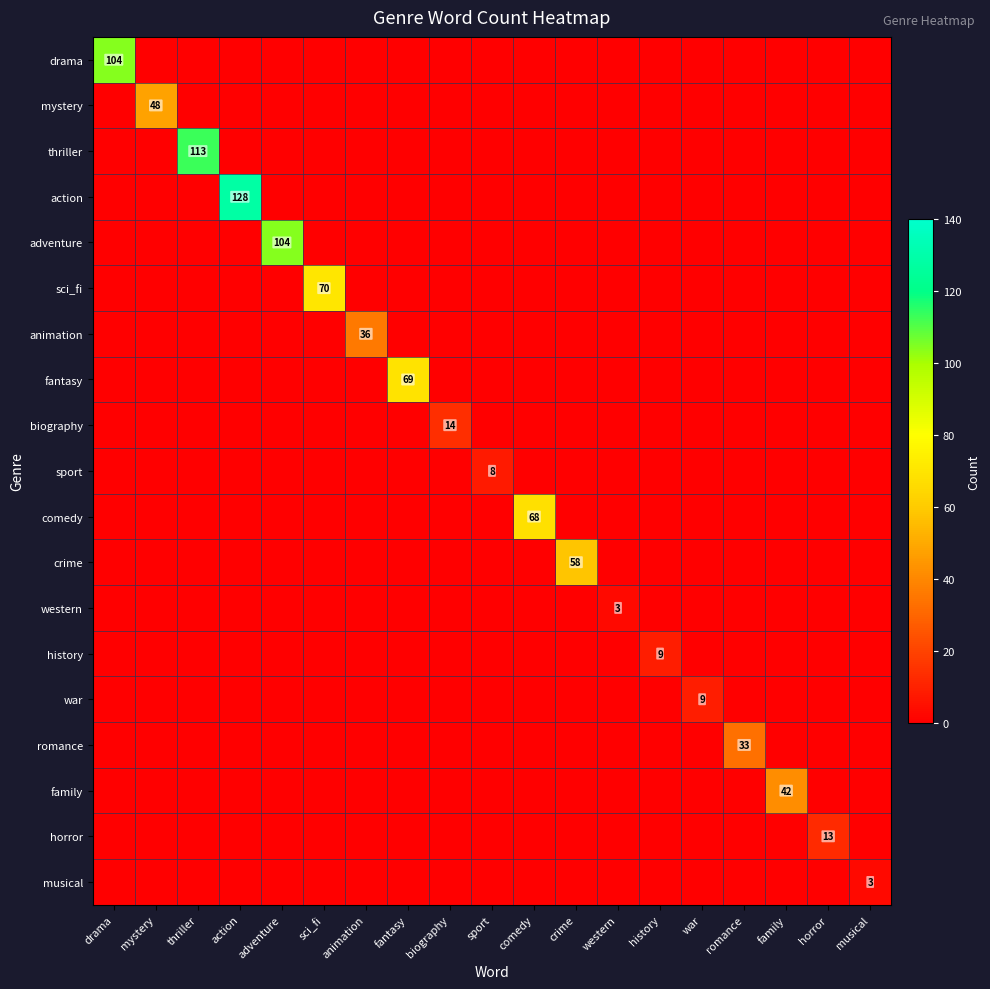

What is the spread (max minus min) of values at mystery?

48